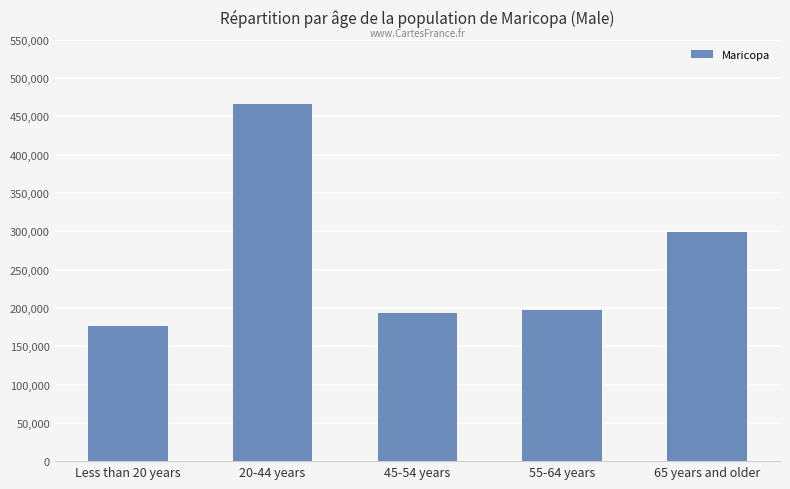

What is the minimum value shown in the chart?

176469